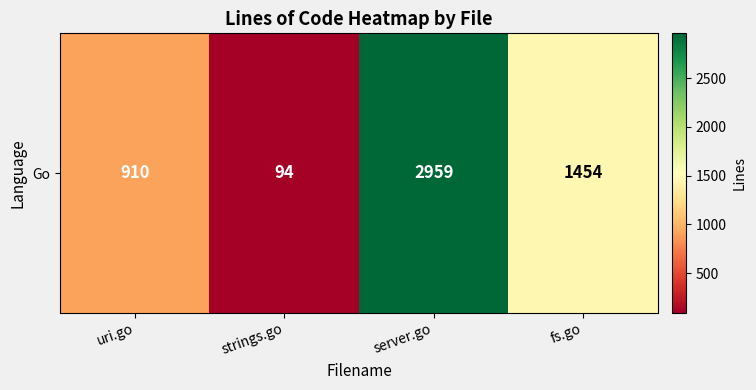

Is it true that the value at fs.go is 2280?

False